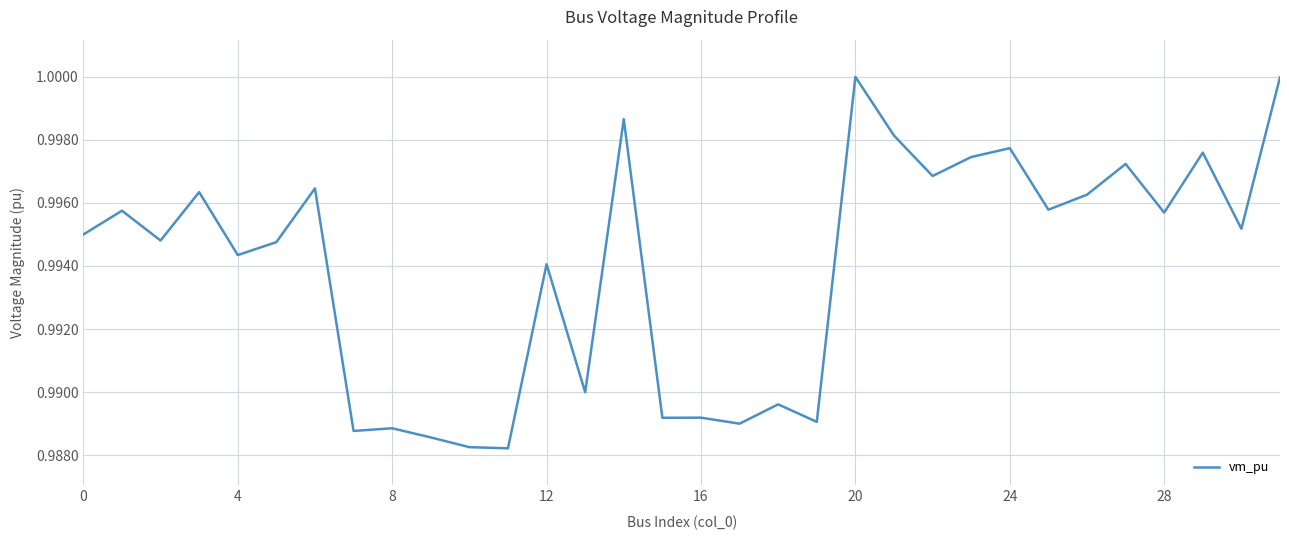

What is the average value?

1.0